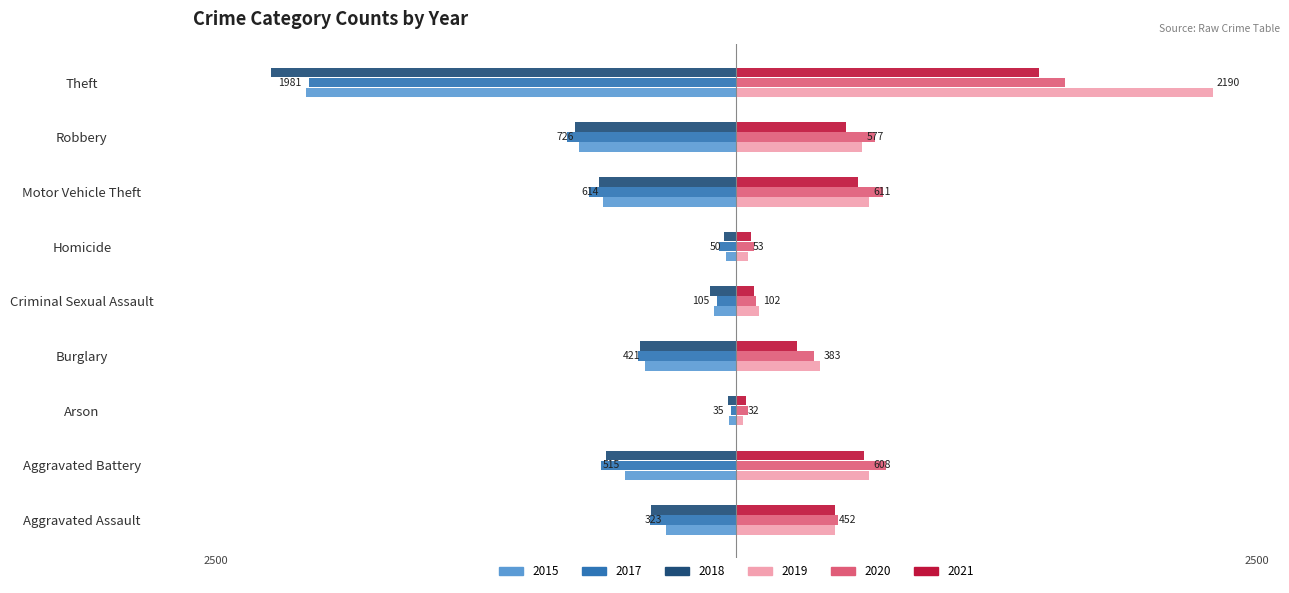

Which series has the largest total across all categories?

2019